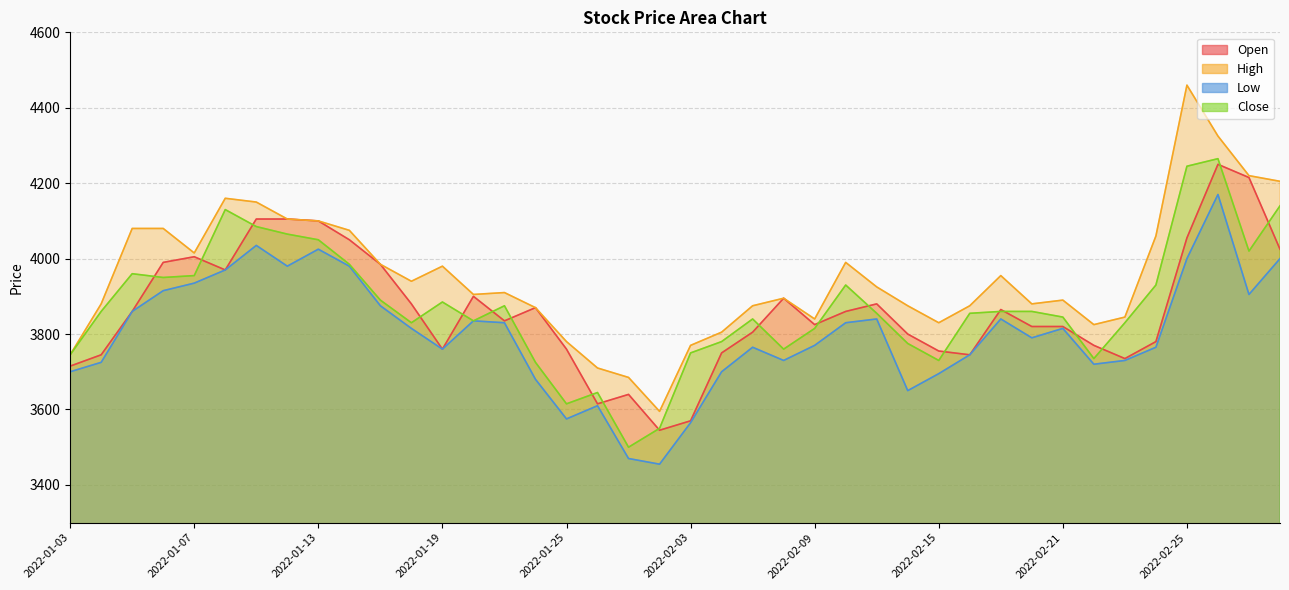

Where is High nearest to the value 4027?

2022-01-07